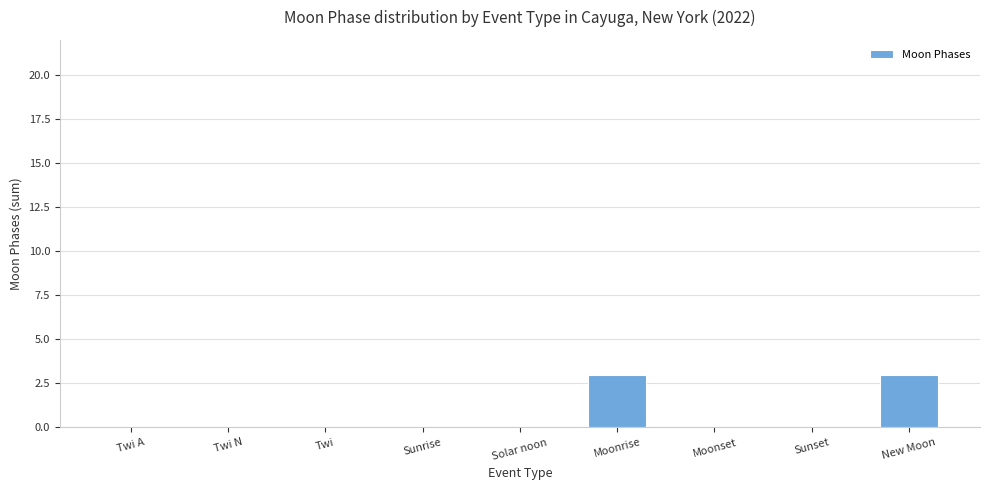

Read the value at New Moon.

3